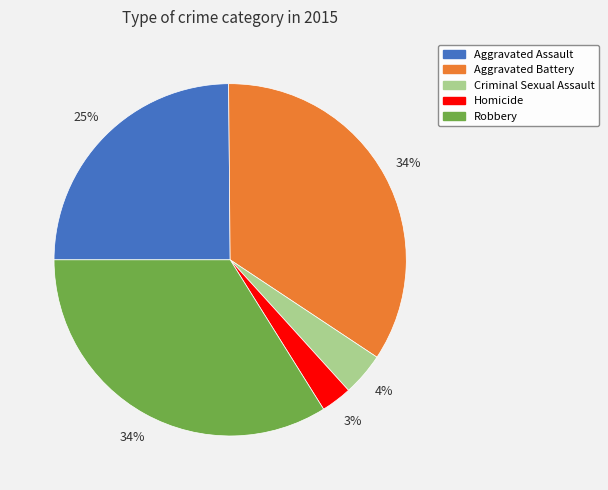

Is there any slice that represents more than half of the pie?

No